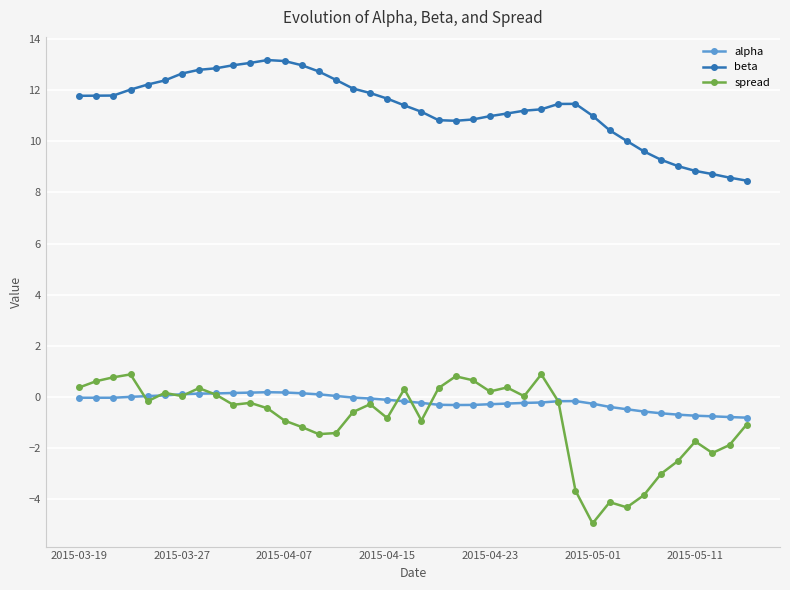

Which series has the widest spread of values?

spread